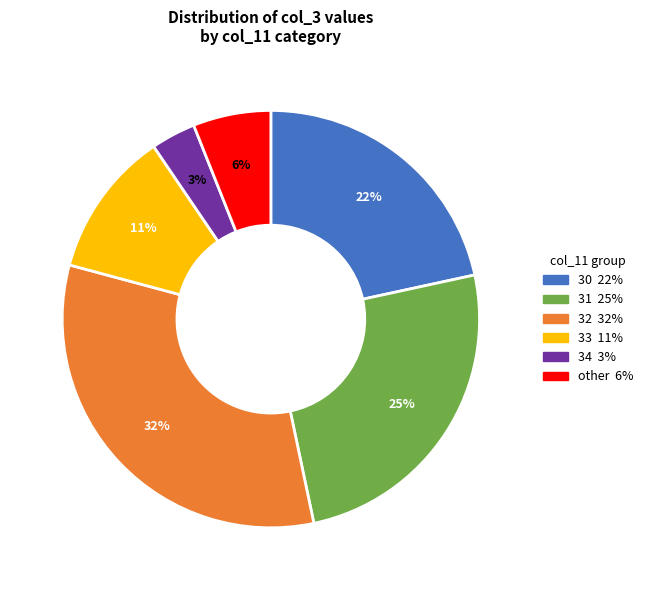

Does any single category account for the majority?

No